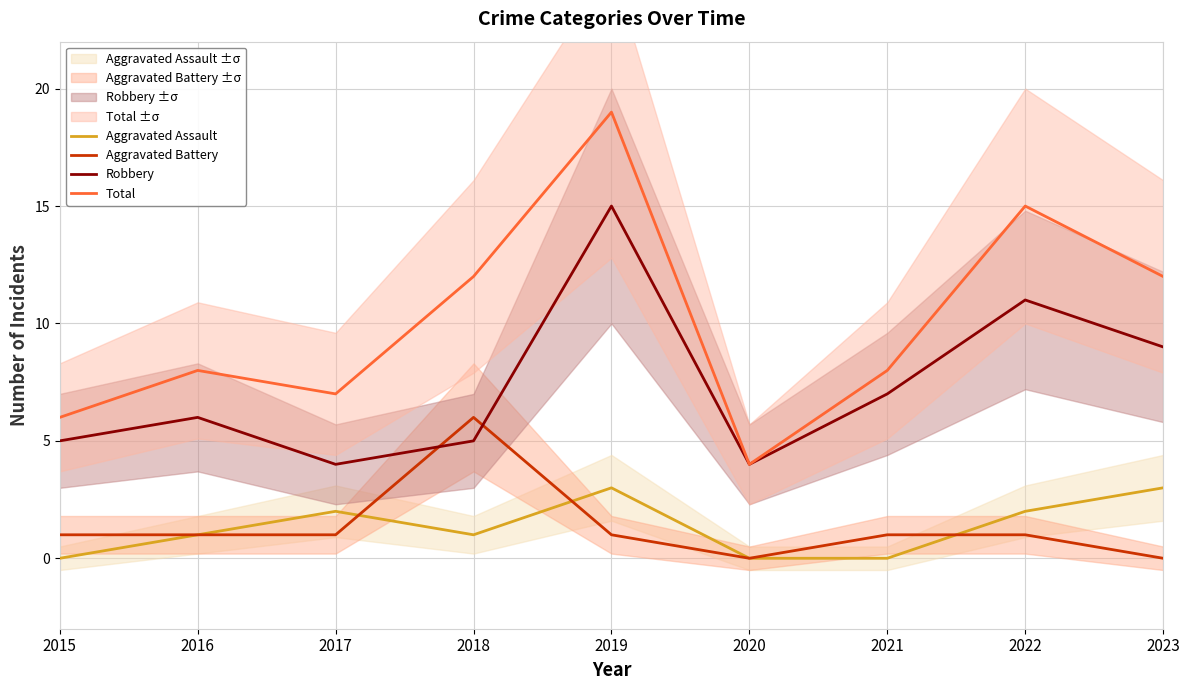

What is the difference between the maximum and second lowest values in the Total series?

13